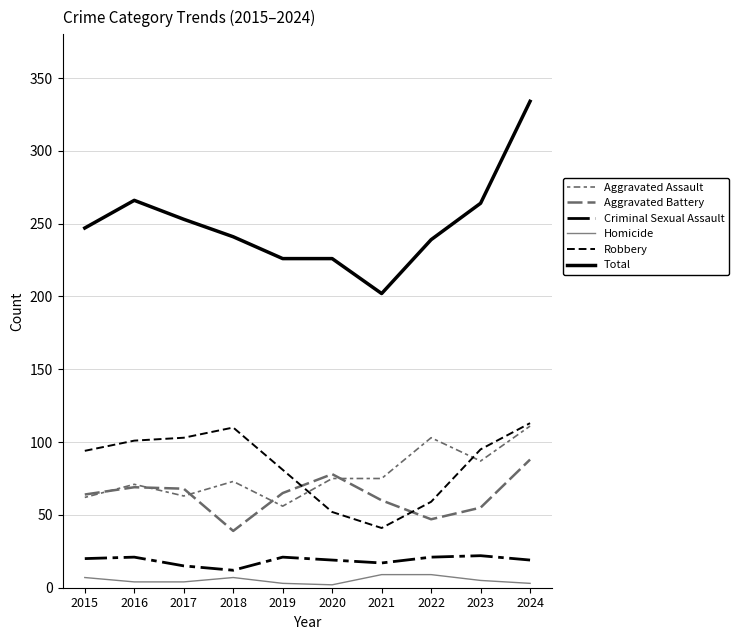

Where does the Total series first go above 247?

2016